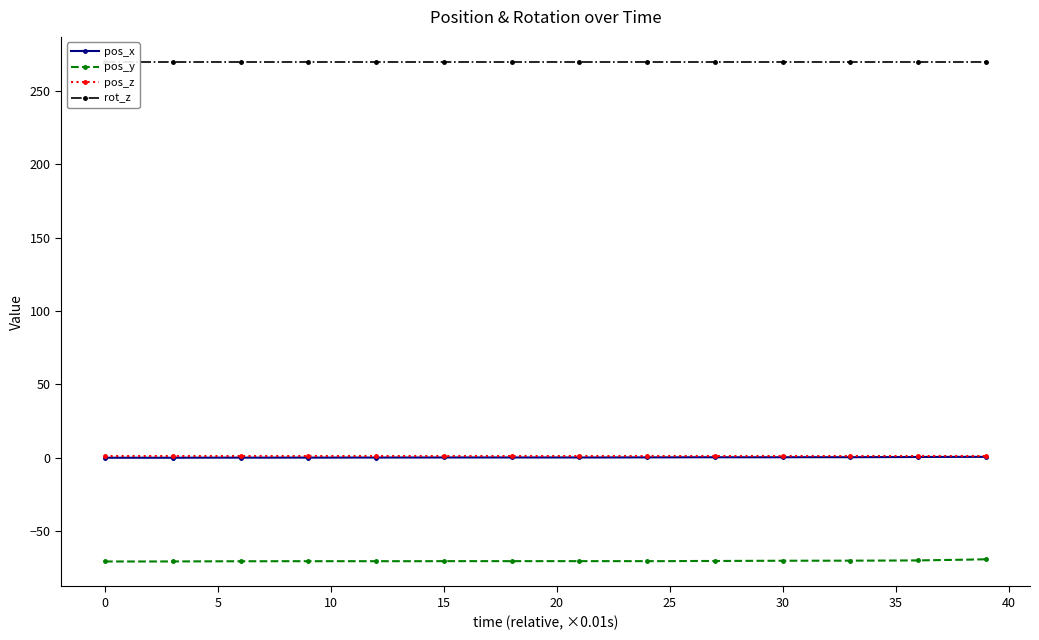

Reading left to right, list all the values displayed in this chart.

pos_x: -0.0	-0.0	-0.0	-0.0	-0.0	0.0	0.0	0.0	0.1	0.1	0.1	0.1	0.1	0.1	0.1	0.1	0.1	0.1	0.1	0.1	0.1	0.1	0.1	0.2	0.2	0.2	0.3	0.3	0.3	0.3	0.3	0.3	0.3	0.3	0.4	0.4	0.5	0.5	0.5	0.6
pos_y: -70.8	-70.8	-70.8	-70.8	-70.7	-70.7	-70.7	-70.7	-70.6	-70.6	-70.6	-70.6	-70.6	-70.6	-70.6	-70.6	-70.6	-70.6	-70.6	-70.6	-70.6	-70.6	-70.6	-70.6	-70.6	-70.6	-70.5	-70.5	-70.4	-70.4	-70.3	-70.3	-70.3	-70.2	-70.2	-70.2	-70.1	-69.8	-69.6	-69.3
pos_z: 1.4	1.4	1.4	1.4	1.4	1.4	1.4	1.4	1.4	1.4	1.4	1.4	1.4	1.4	1.4	1.4	1.4	1.4	1.4	1.4	1.4	1.4	1.4	1.4	1.4	1.4	1.4	1.4	1.4	1.4	1.4	1.4	1.4	1.4	1.4	1.4	1.4	1.4	1.4	1.4
rot_z: 270.0	270.0	270.0	270.0	270.0	270.0	270.0	270.0	270.0	270.0	270.0	270.0	270.0	270.0	270.0	270.0	270.0	270.0	270.0	270.0	270.0	270.0	270.0	270.0	270.0	270.0	270.0	270.0	270.0	270.0	270.0	270.0	270.0	270.0	270.0	270.0	270.0	270.0	270.0	270.0